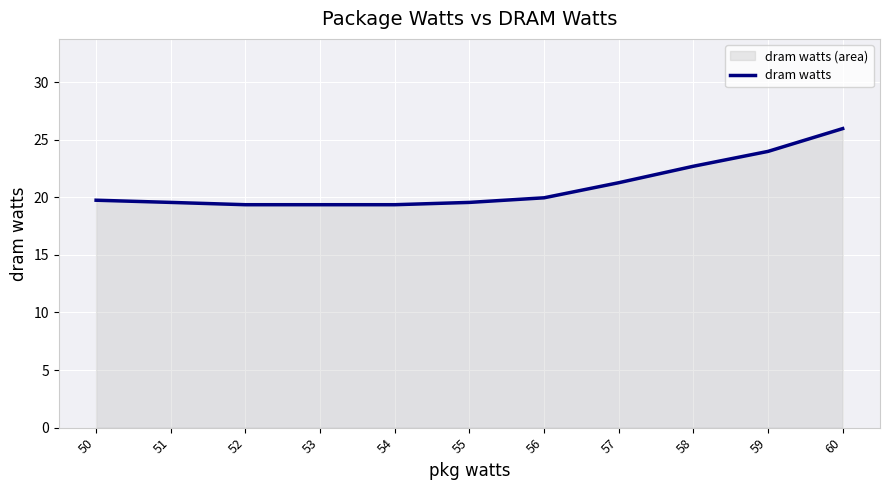

How many lines are shown in the chart?

1